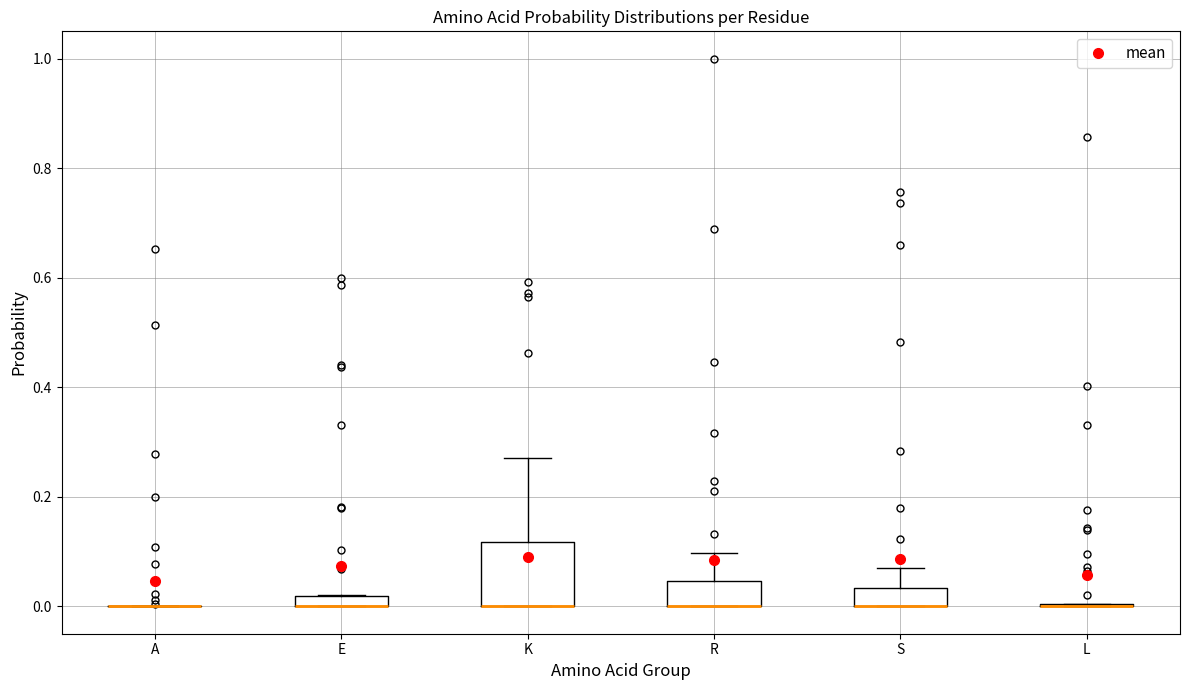

Which box is the tallest, from its lower edge to its upper edge?

K